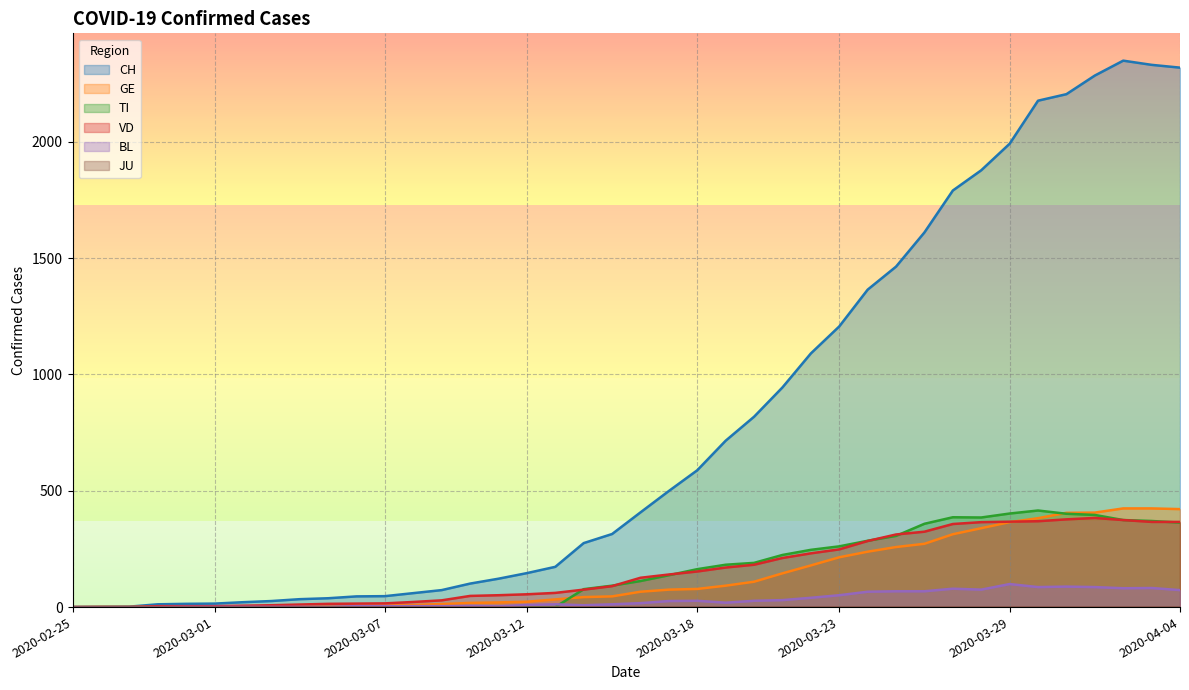

Where is TI nearest to the value 207?

2020-03-20